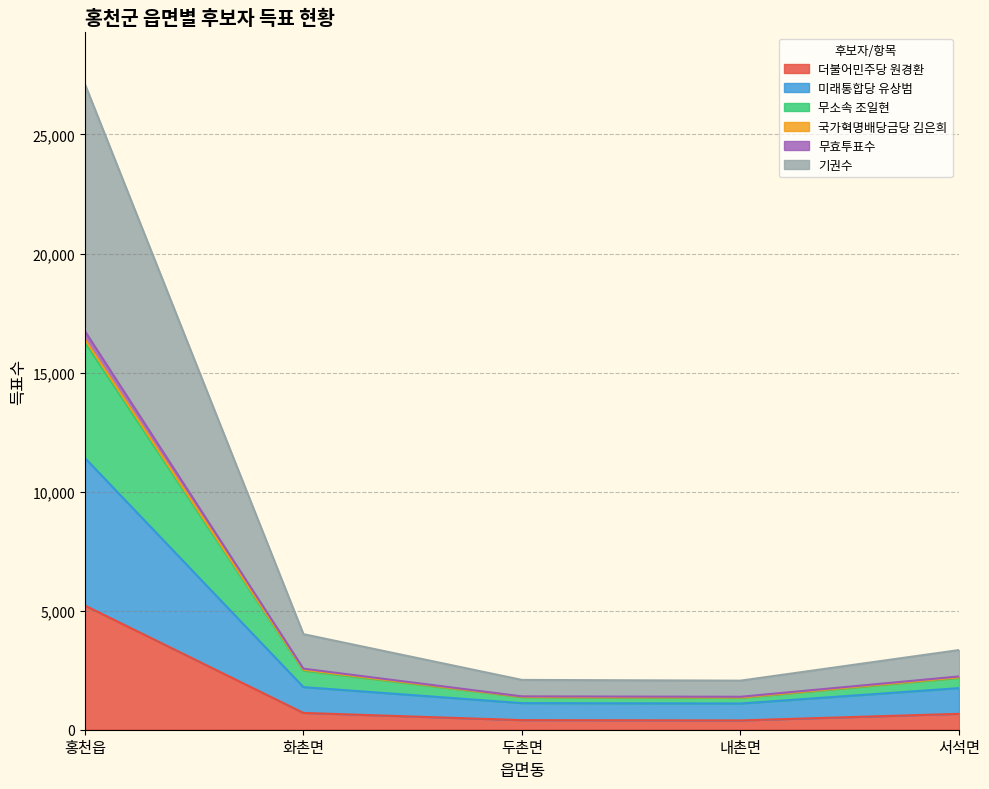

At which category is the sum across all series the highest?

홍천읍